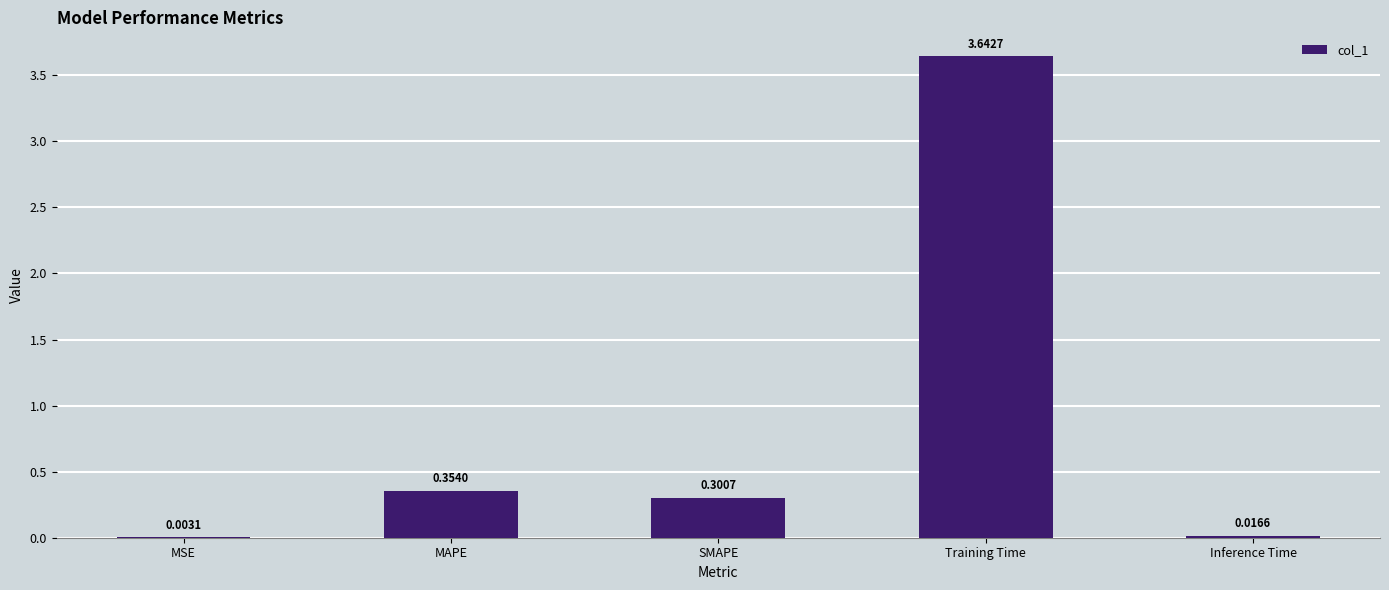

What is the difference between the values at MAPE and Inference Time?

0.3